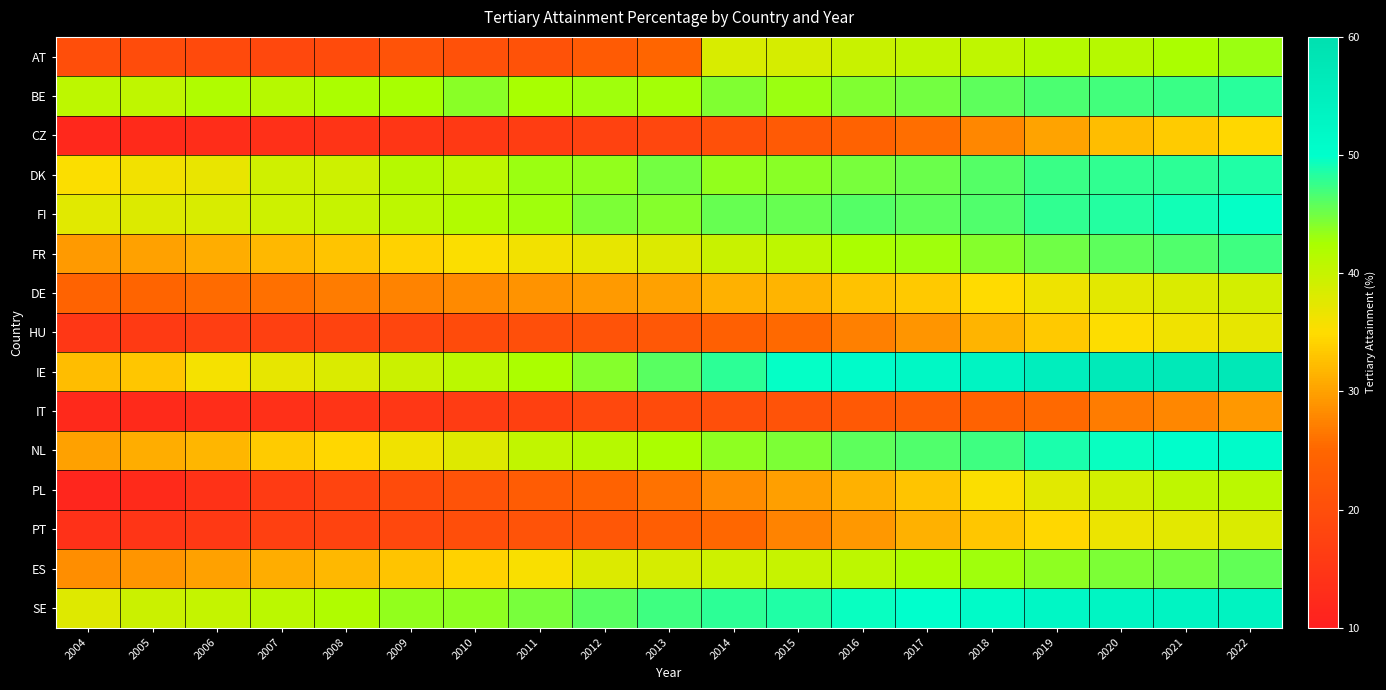

What is the difference between the highest and lowest values at 2012?

28.5